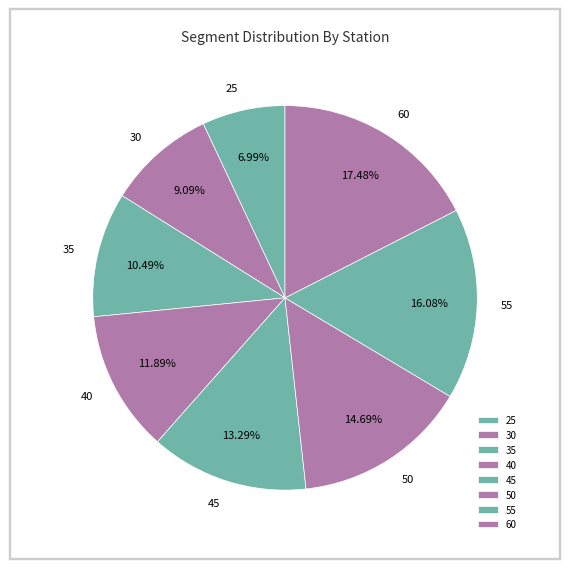

To the nearest percent, what portion does 30 represent?

9%